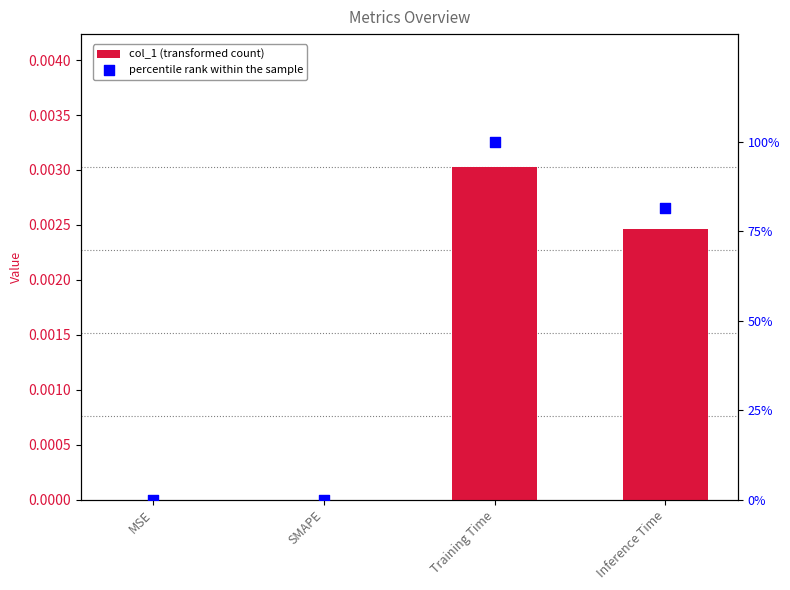

Is the value of col_1 (transformed count) at MSE greater than the value of percentile rank within the sample at MSE?

No